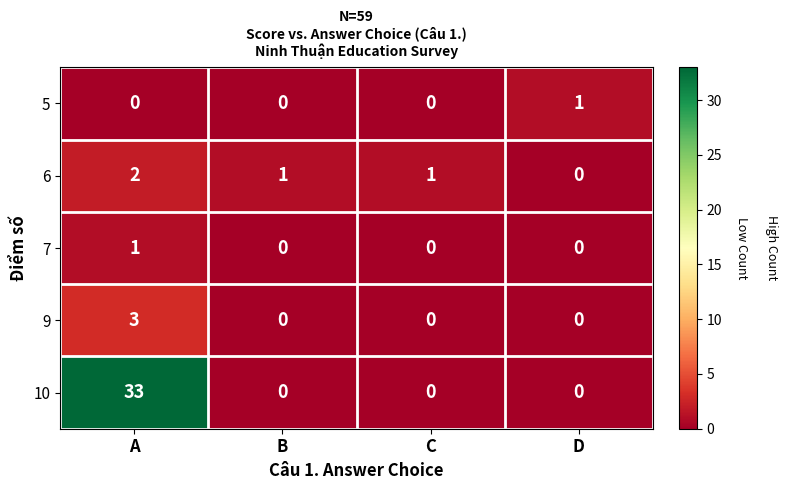

Reading left to right, transcribe all the data shown in this chart.

5: 0	0	0	1
6: 2	1	1	0
7: 1	0	0	0
9: 3	0	0	0
10: 33	0	0	0